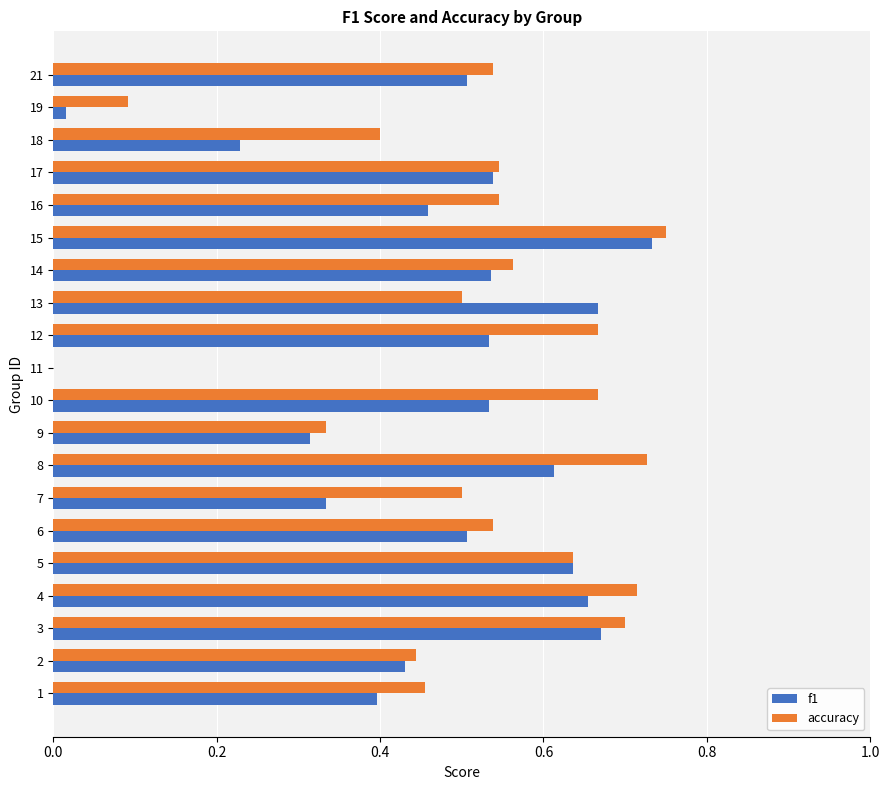

The value of accuracy at 6 is 0.5. True or false?

True